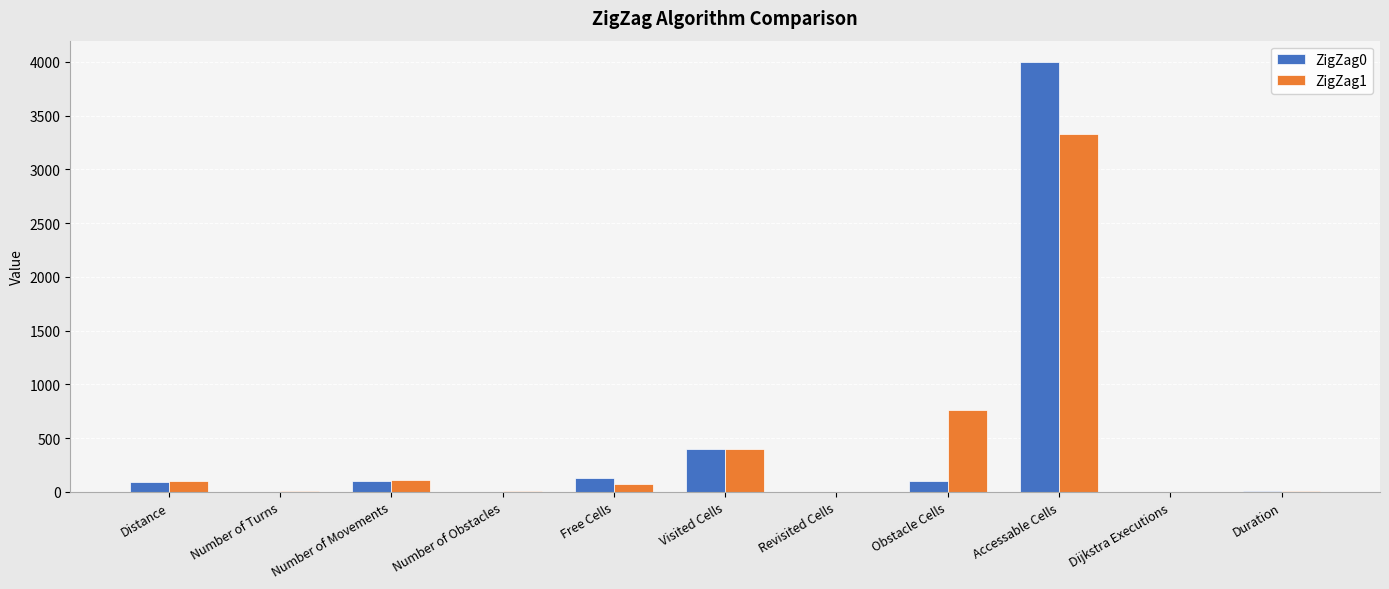

The ZigZag1 series shows 107 at Number of Movements. True or false?

True